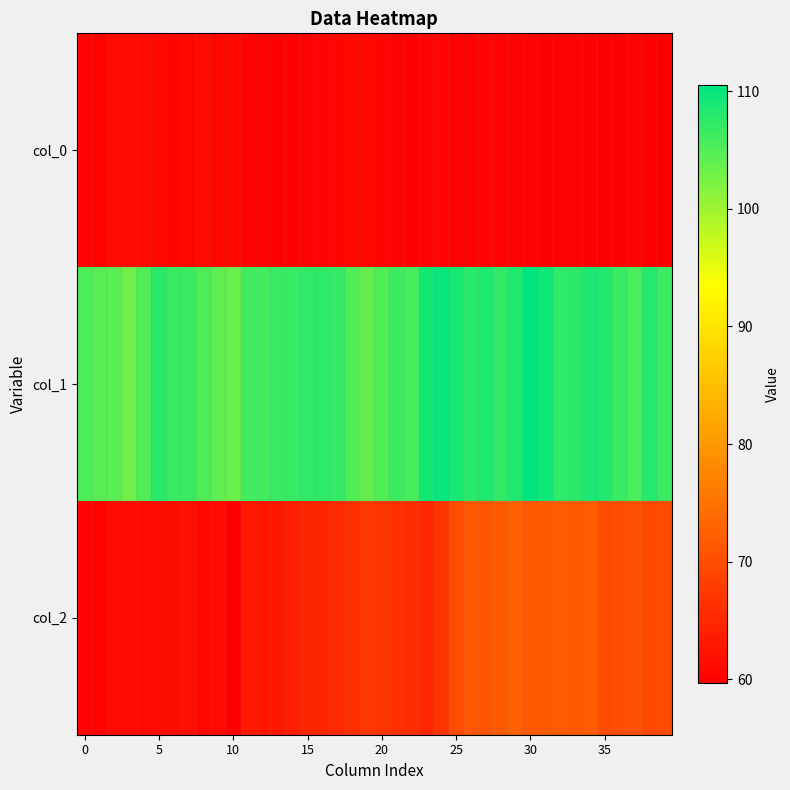

At which category is the sum across all series the highest?

30